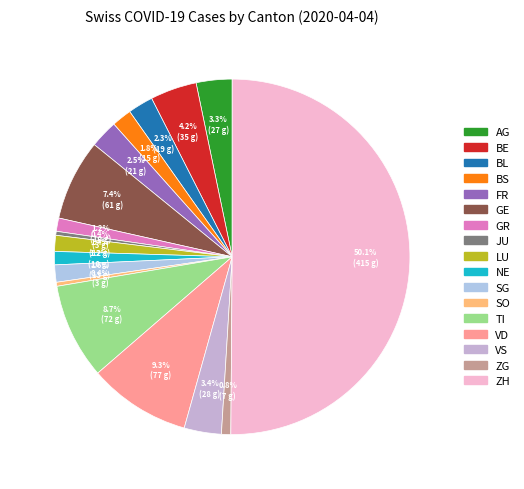

Approximately how many times larger is the value at TI compared to BL?

3.8